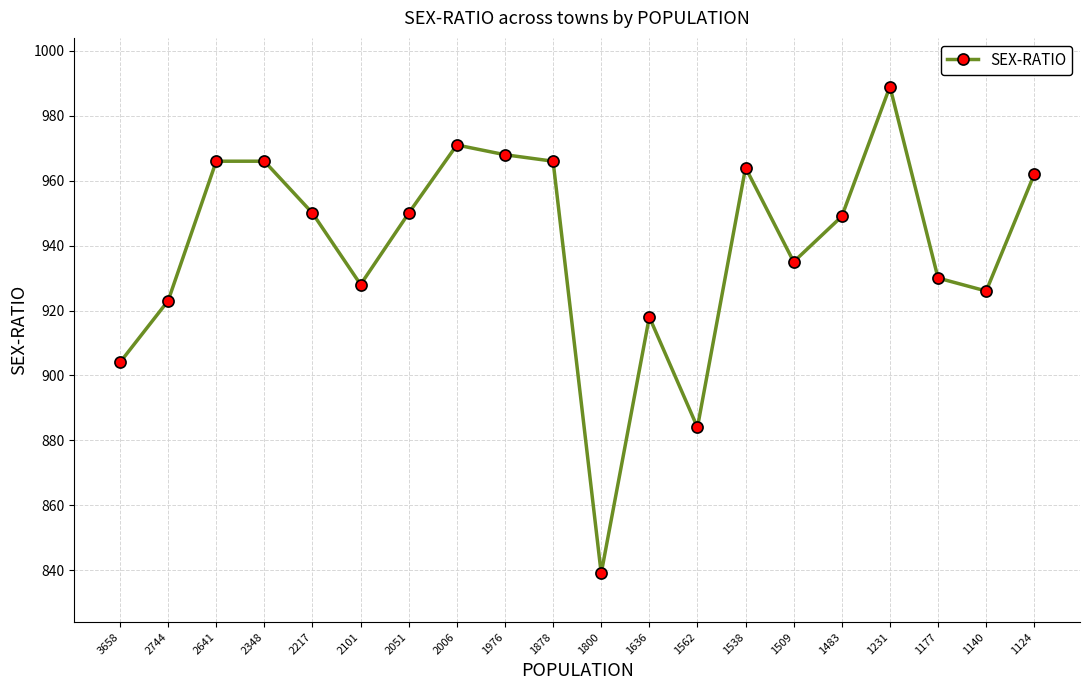

Read the value at 3658.

904